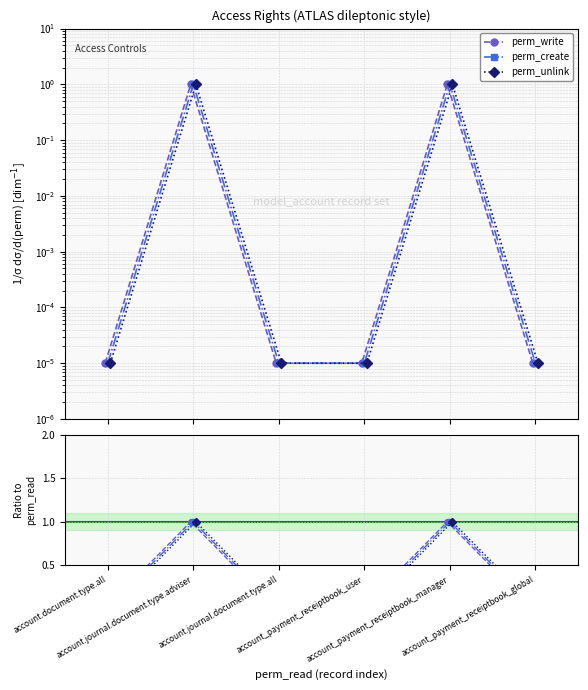

Which label corresponds to the smallest value in the chart?

account.document.type.all